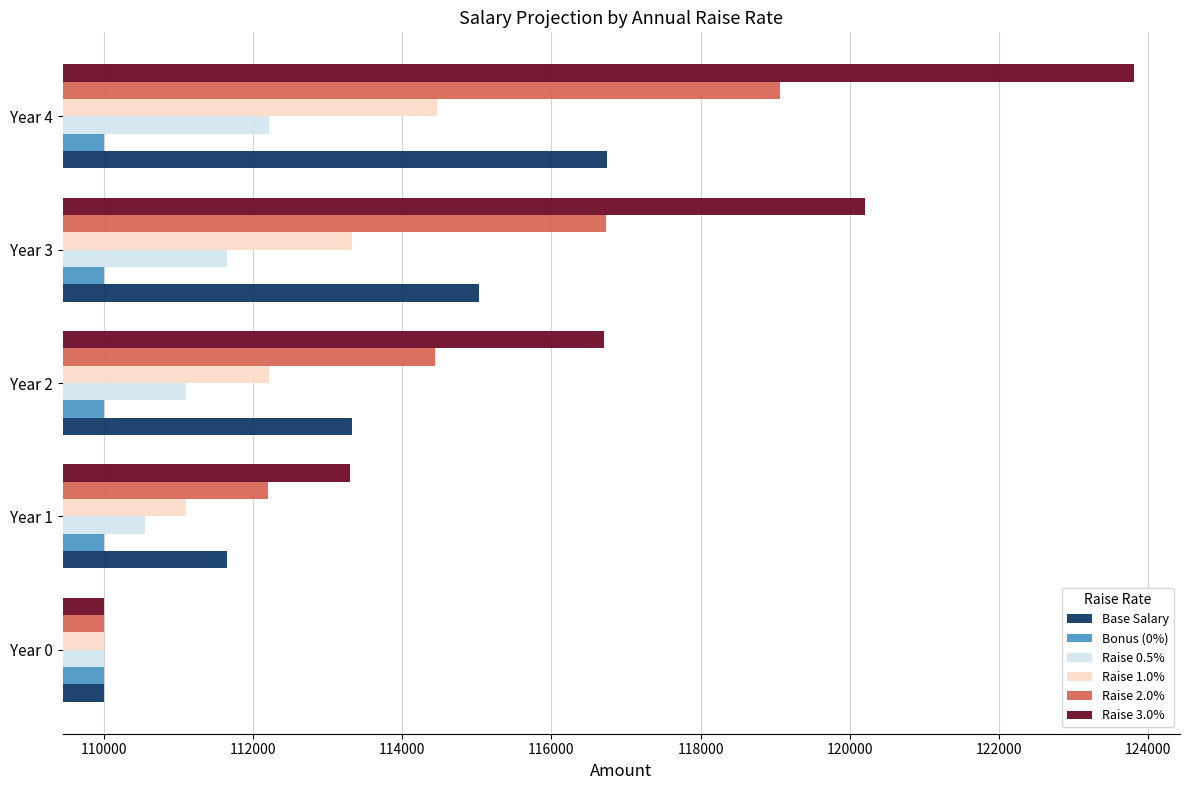

What is the total value across all series at Year 1?

668800.0